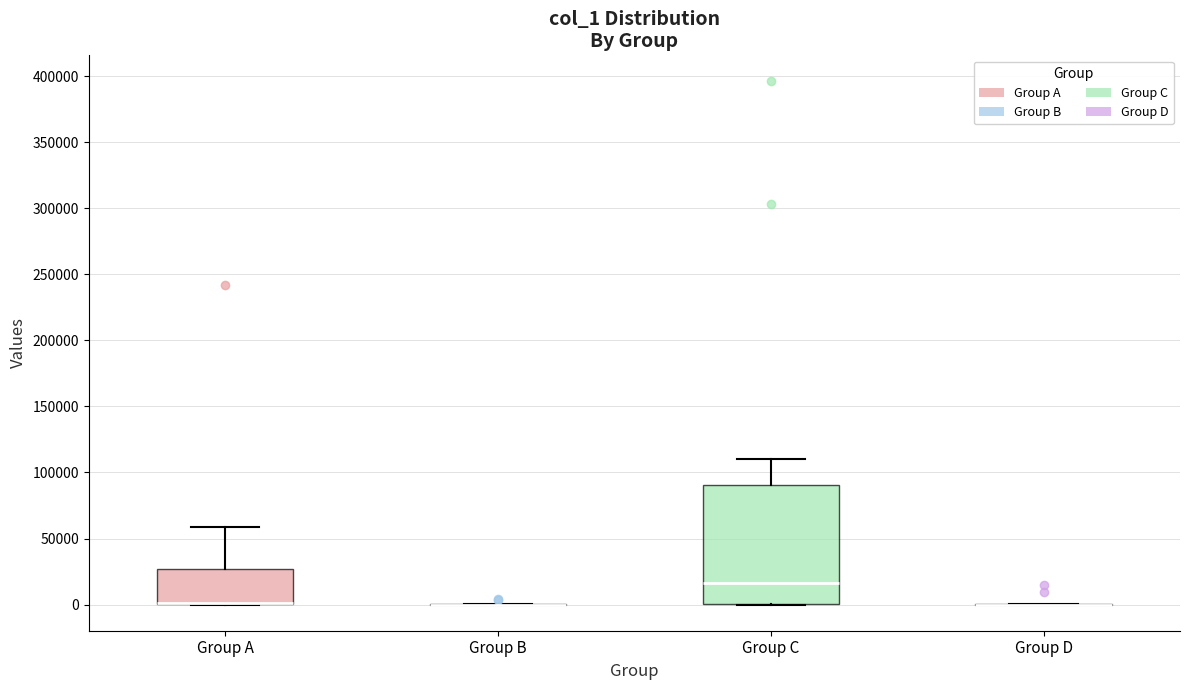

Which box is the tallest, from its lower edge to its upper edge?

Group C